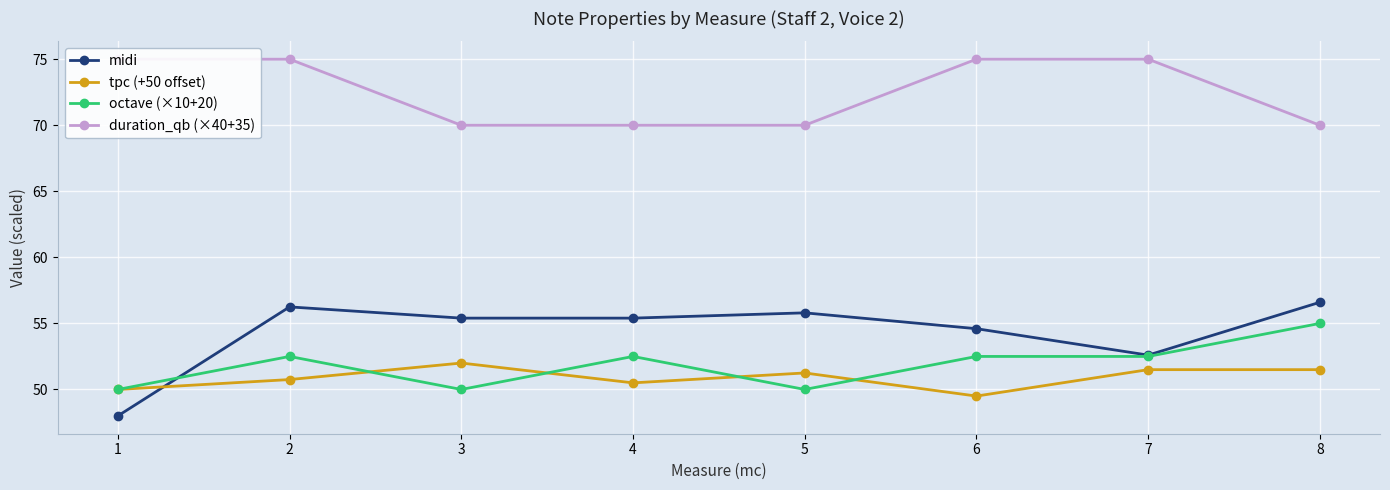

What is the average value of the duration_qb (×40+35) series?

72.5